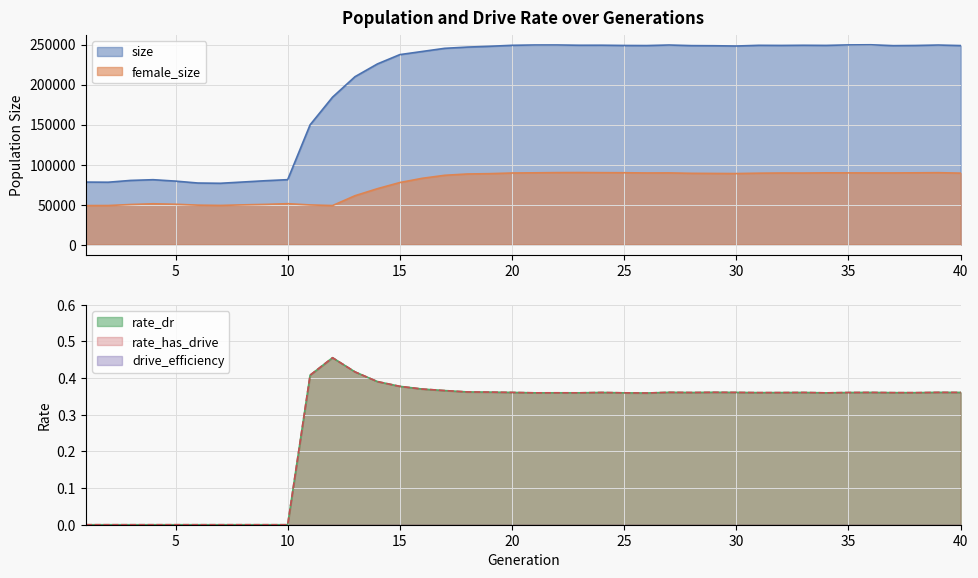

What is the value of the rate_dr point at the 20th from the left?

0.4